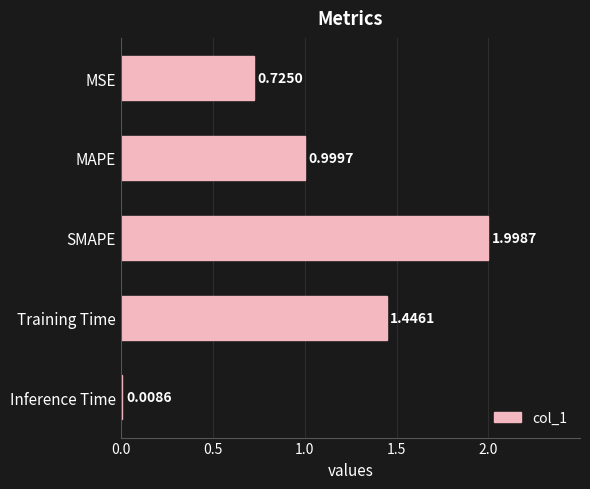

List the labels in order of value, smallest first.

Inference Time, MSE, MAPE, Training Time, SMAPE